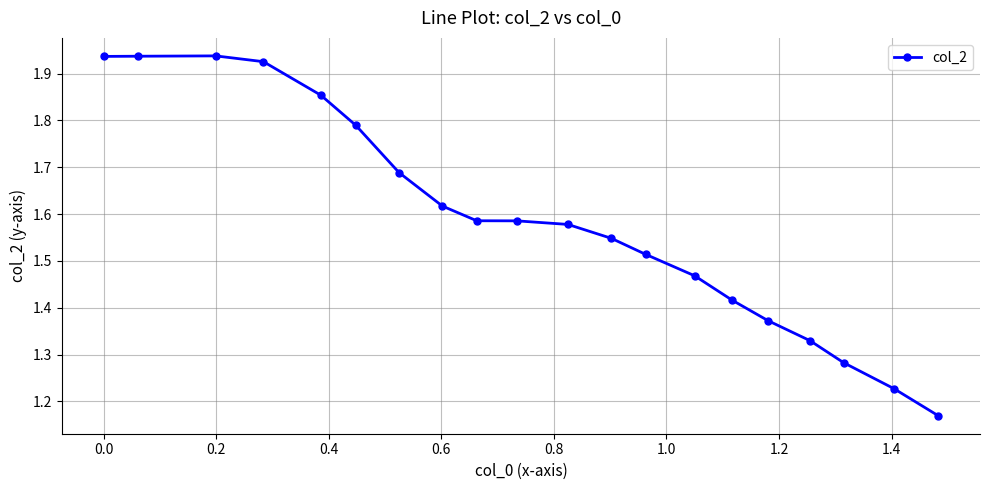

What is the difference between the second highest and minimum values?

0.8